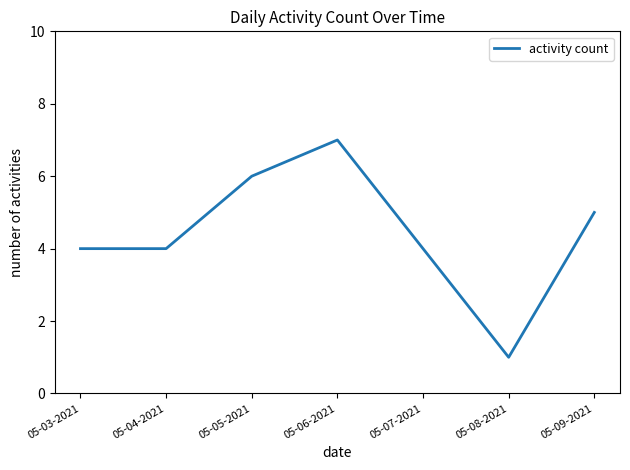

What is the sum of all values?

31